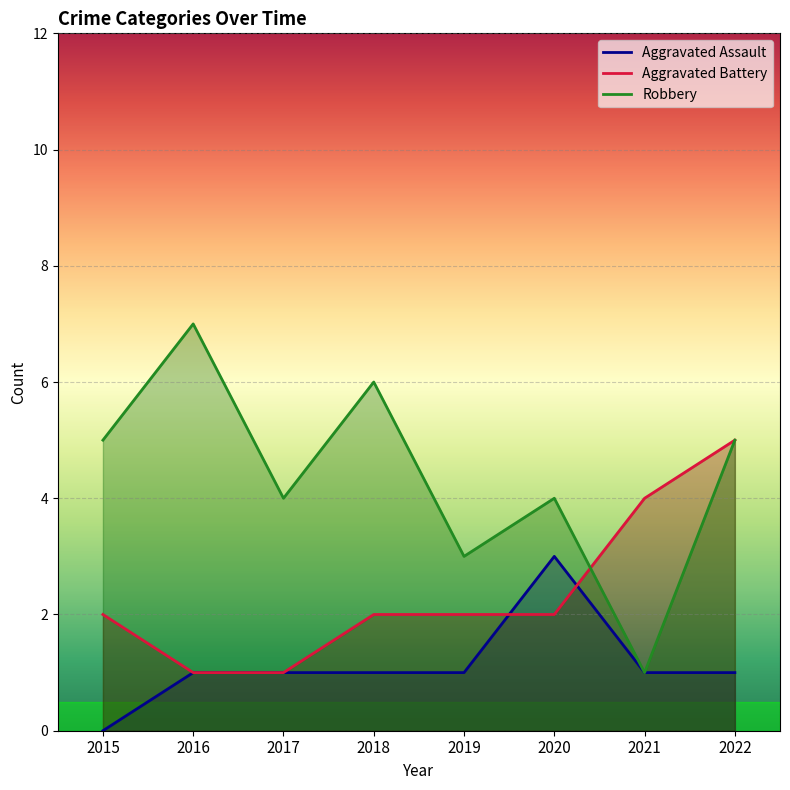

What is the average value of the Aggravated Battery series?

2